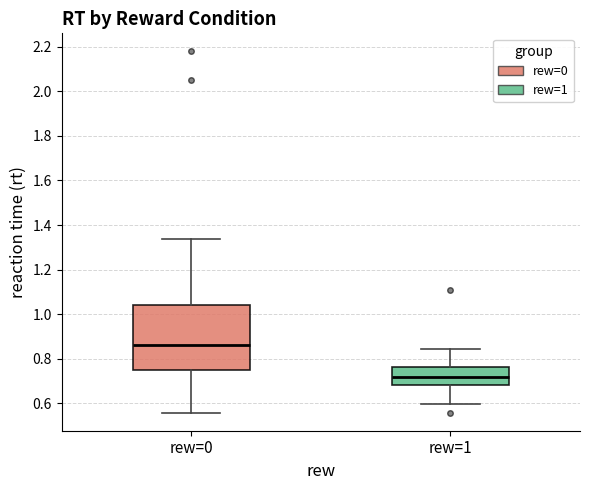

Reading left to right, read every box against the y-axis: the position of its median line, the range the box covers, and the ends of its whiskers. The values are not printed on the chart, so give them approximately, as read against the axis.

rew=0: median 0.86, box 0.74 to 1.04, whiskers 0.56 to 1.34
rew=1: median 0.72, box 0.68 to 0.76, whiskers 0.60 to 0.84